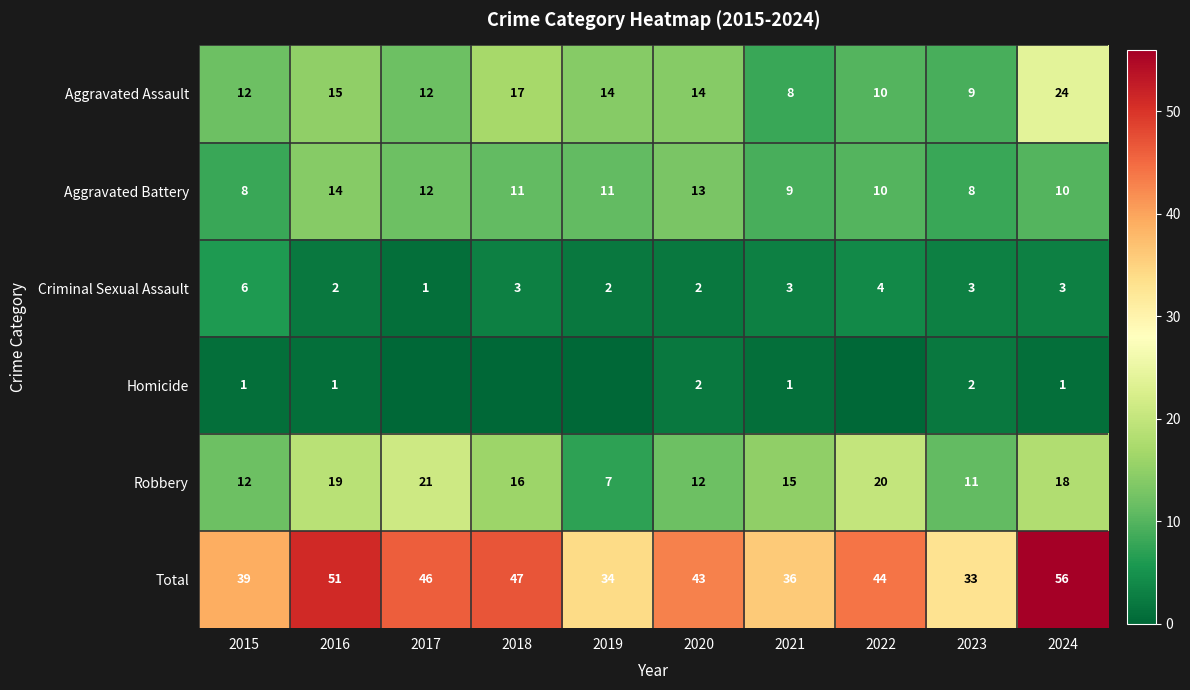

What is the difference between the highest and lowest values at 2021?

35